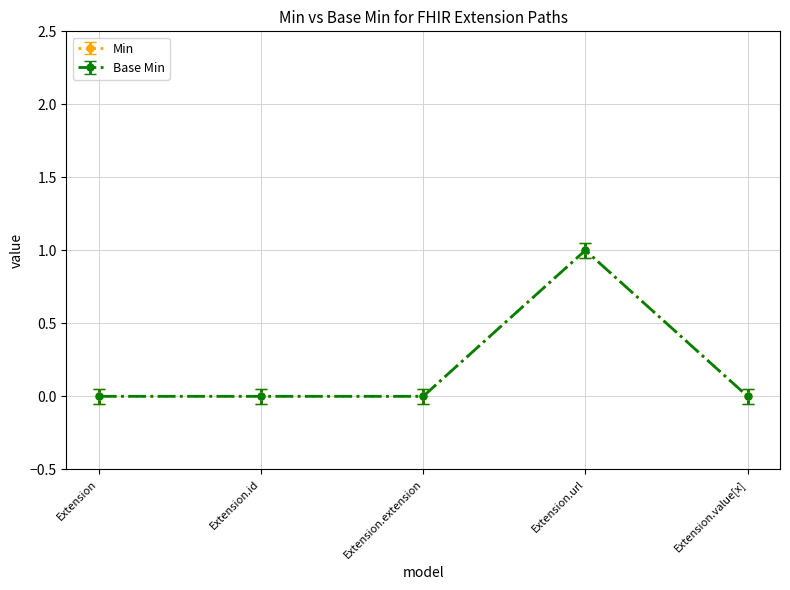

At which label does Base Min reach its minimum?

Extension